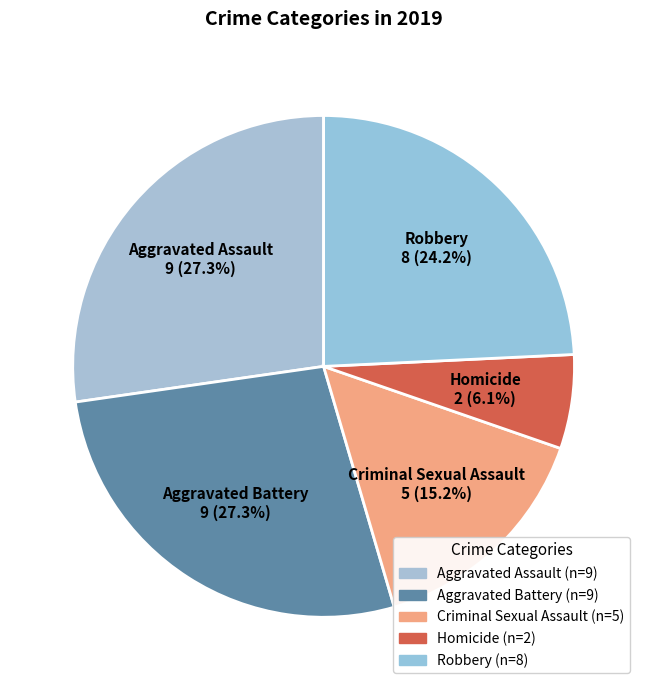

Count the number of slices in the pie.

5